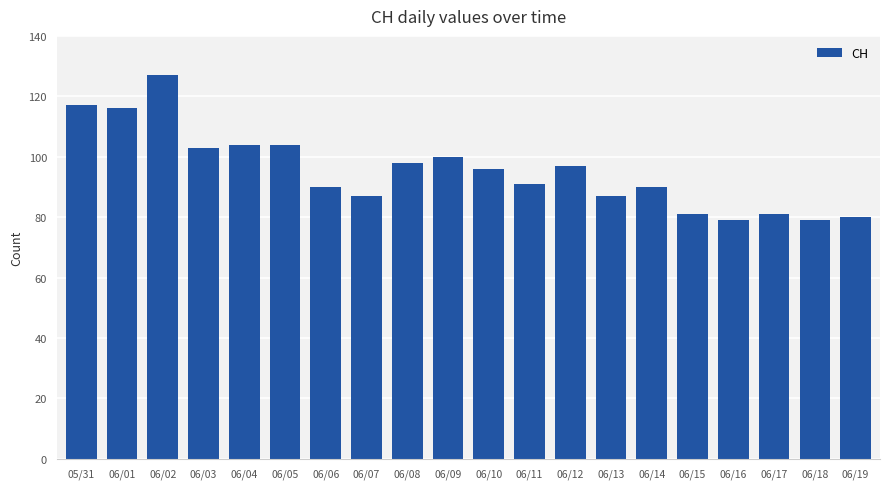

The chart shows a value of 42 at 06/01. True or false?

False